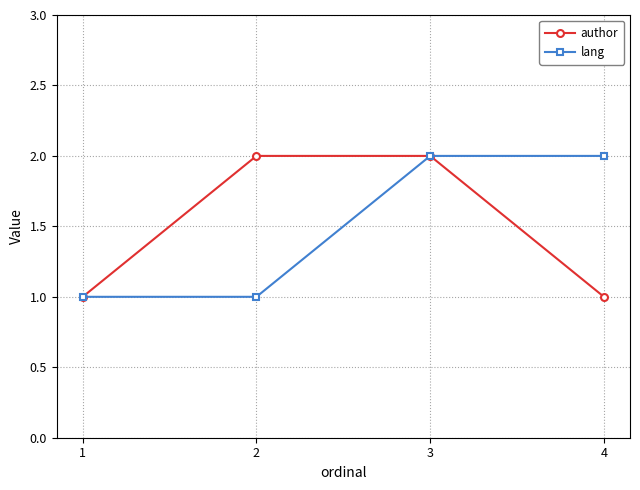

Reading left to right, transcribe all the data shown in this chart.

author: 1	2	2	1
lang: 1	1	2	2